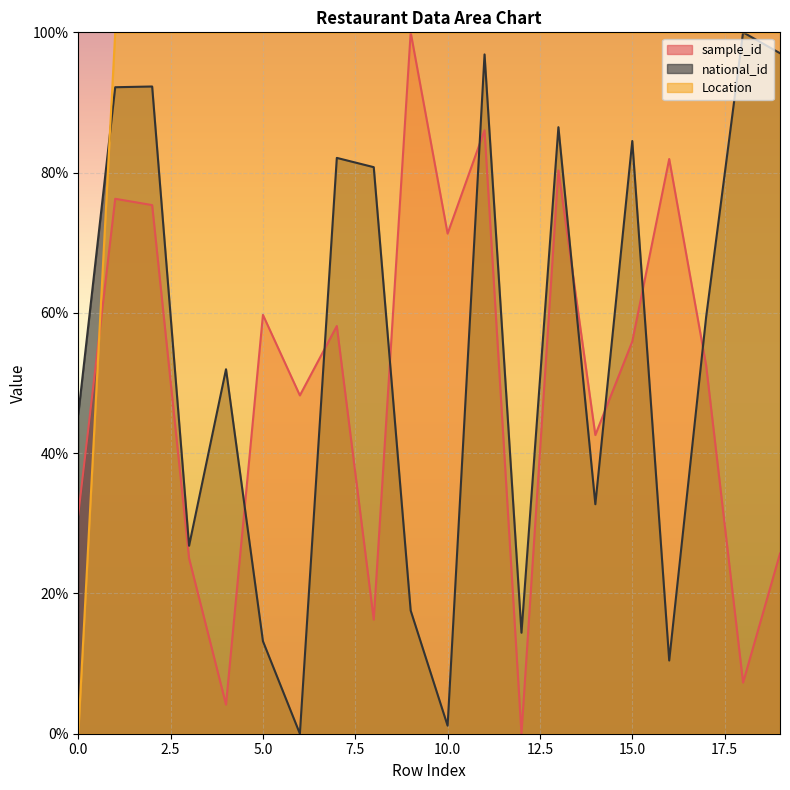

True or false: Location has more than 1 interior local peaks.

False